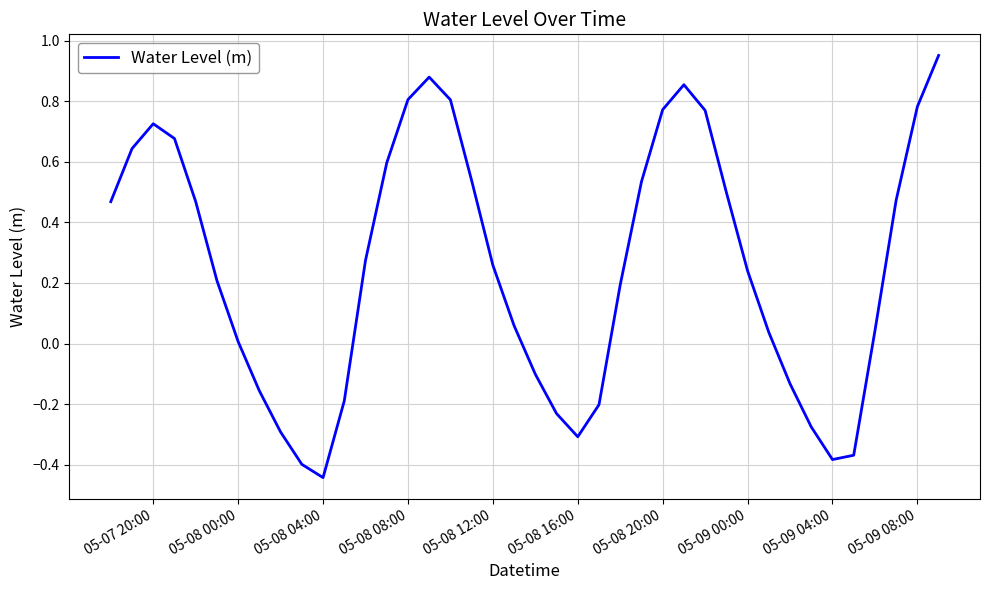

What is the difference between the maximum and minimum values?

1.4